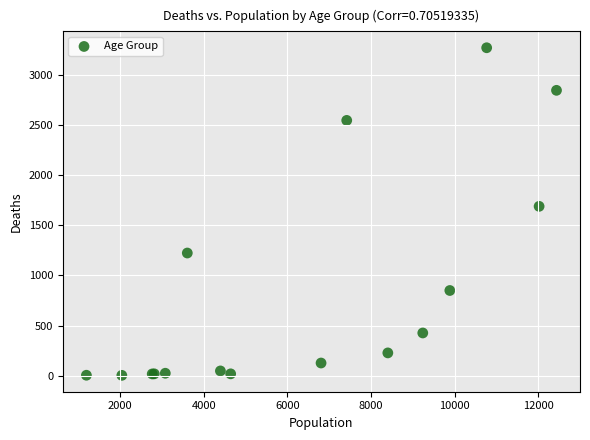

What Y value in the scatter plot is closest to 1638?

1690